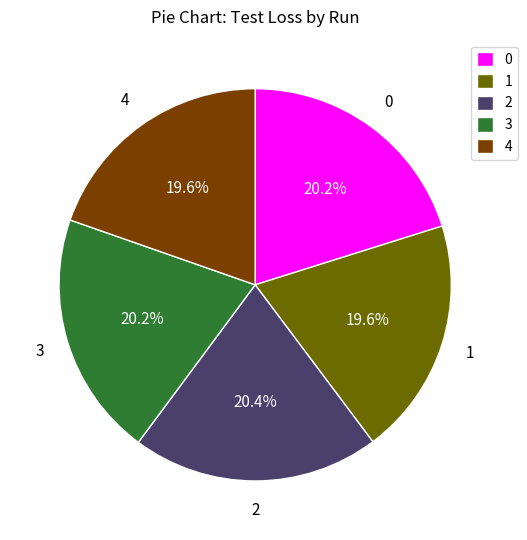

Count the number of slices in the pie.

5